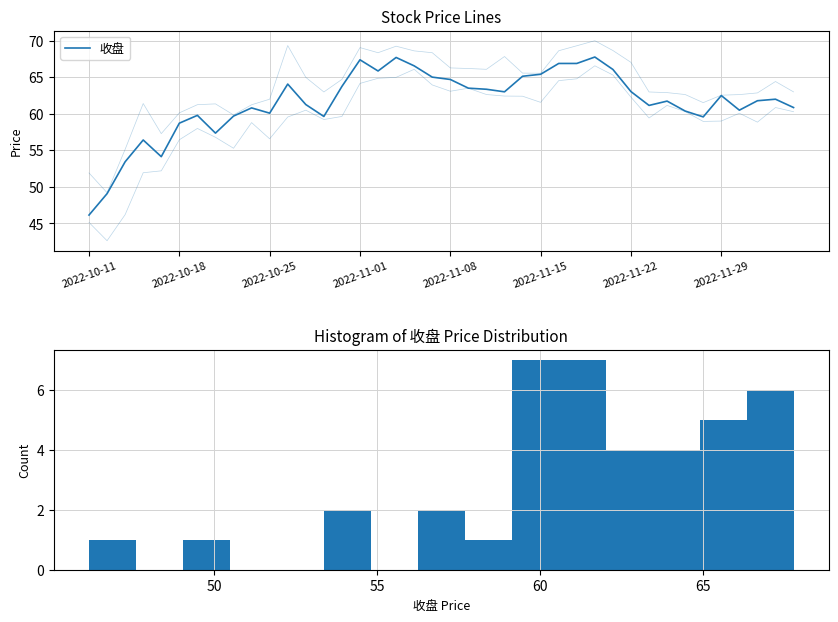

True or false: 最高 and 收盘 intersect in this chart.

False